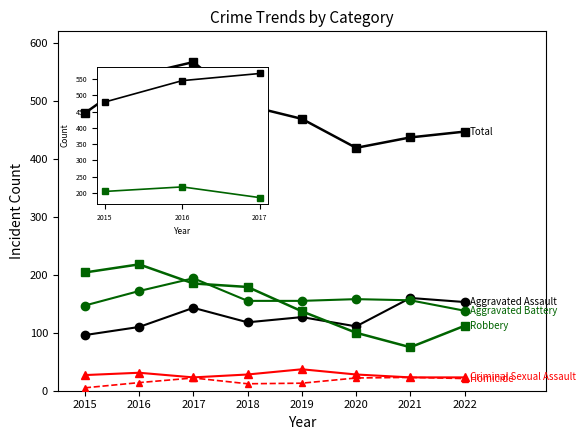

What is the maximum value shown in the chart?

567